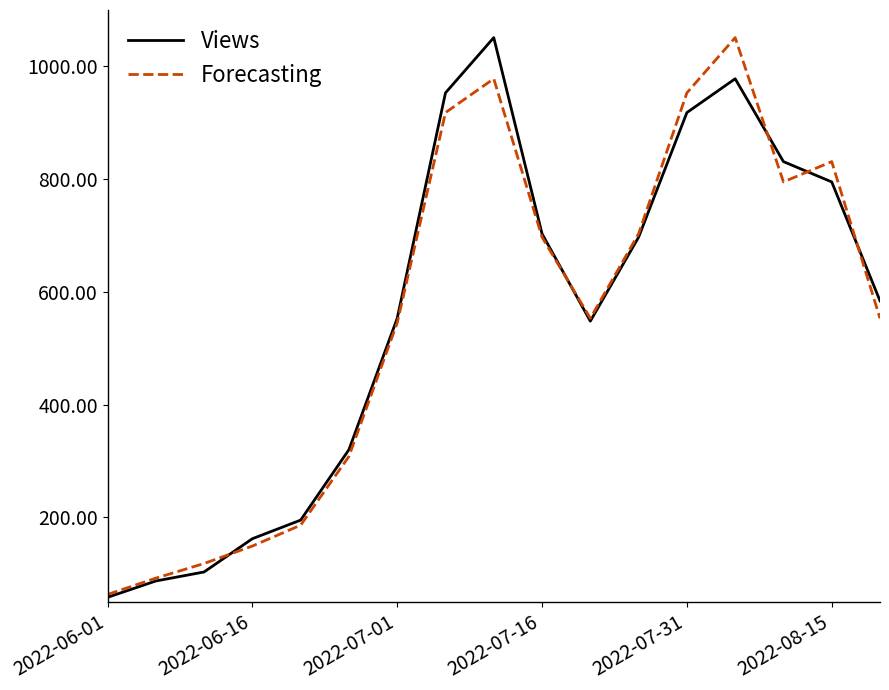

Which category has the lowest value in the Forecasting series?

2022-06-01